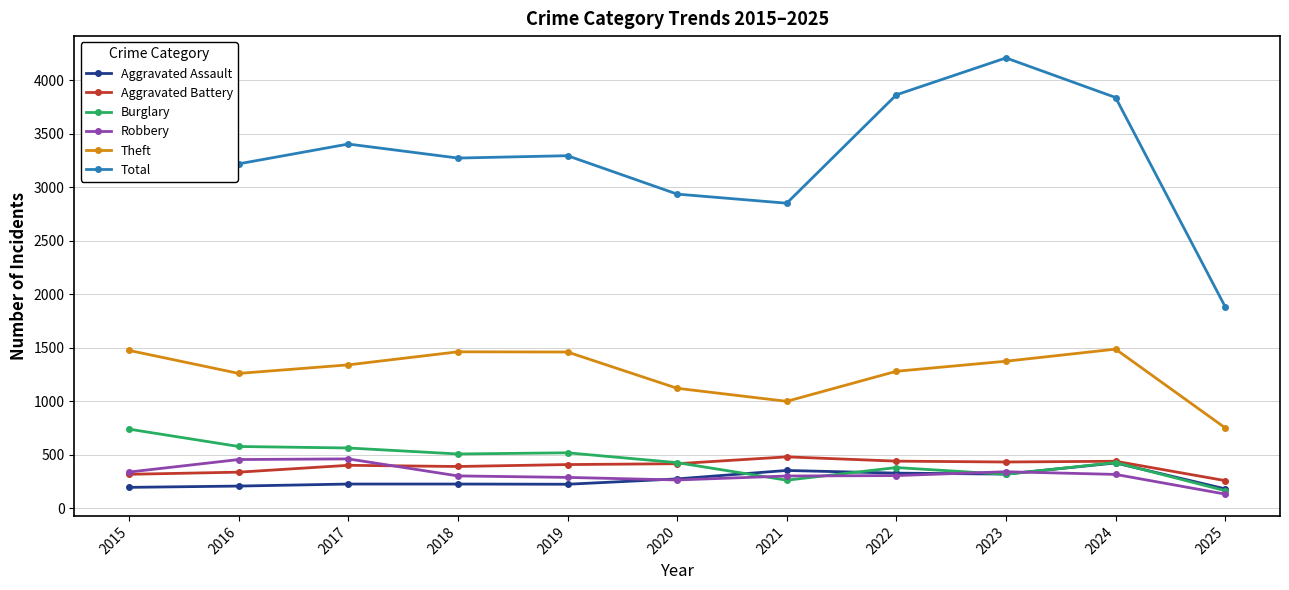

Where is the first local maximum for Total?

2017